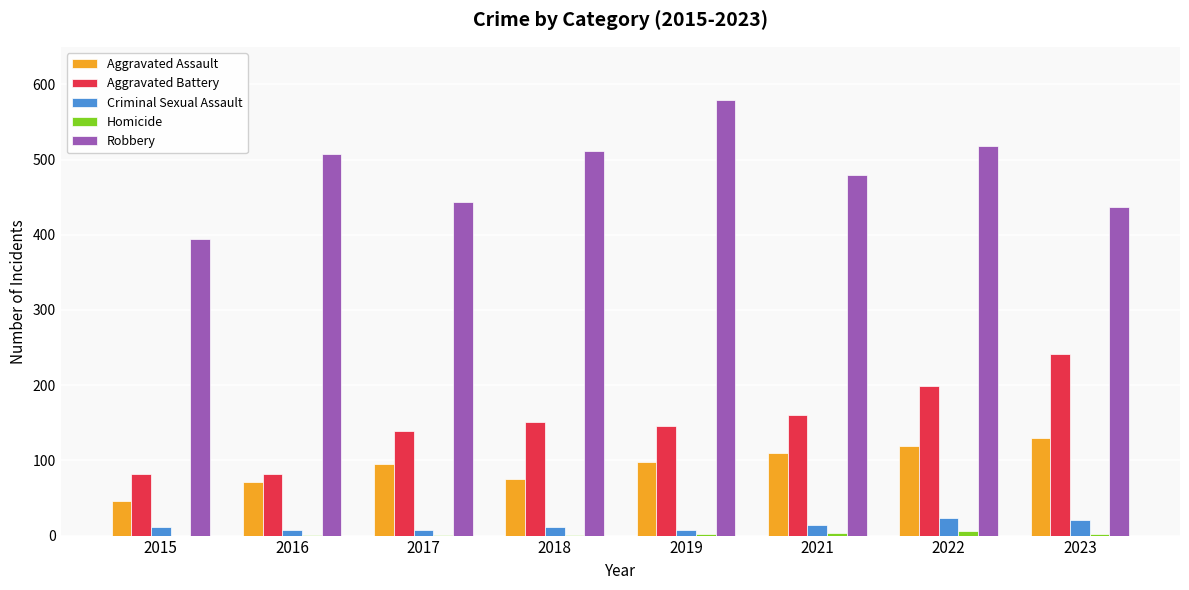

What is the maximum value for Robbery?

579